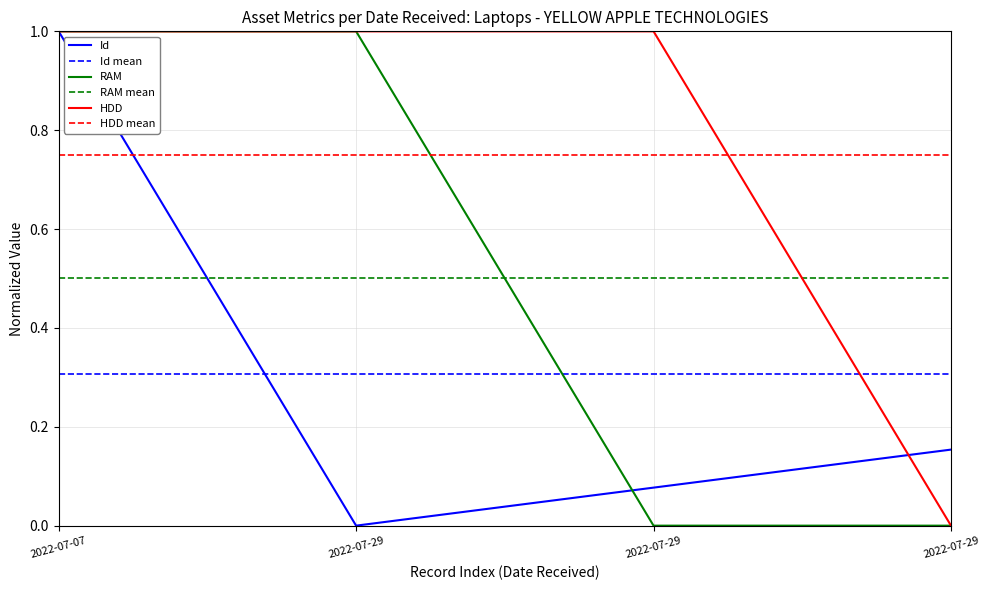

Count the RAM values in the range 0 to 1.

4